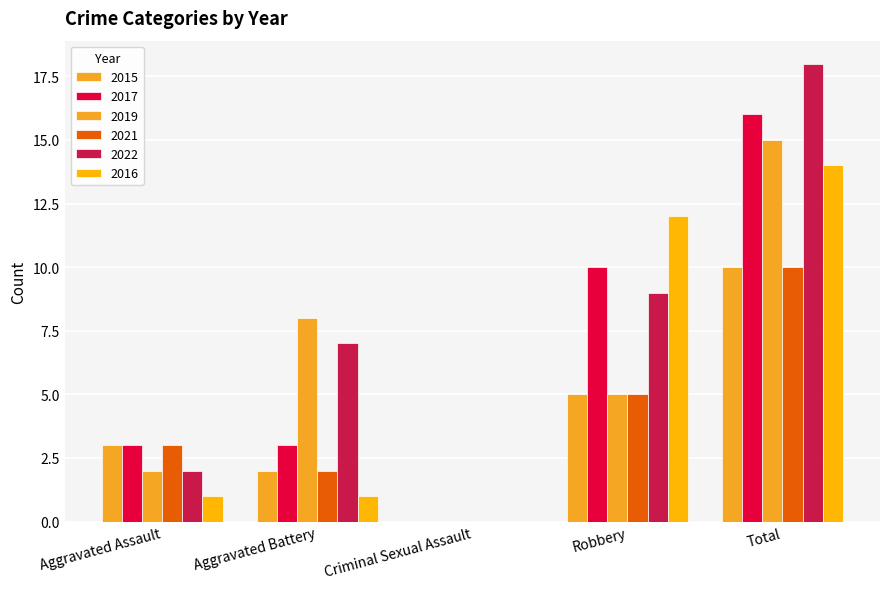

What is the difference between the second highest and second lowest values in the 2019 series?

6